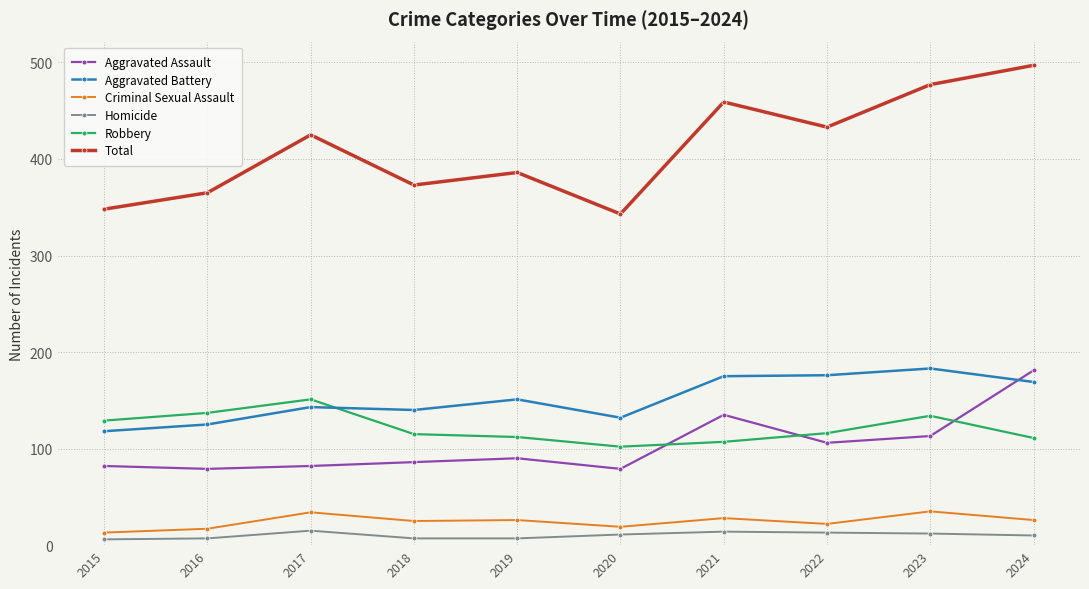

How many distinct data groups are displayed?

6